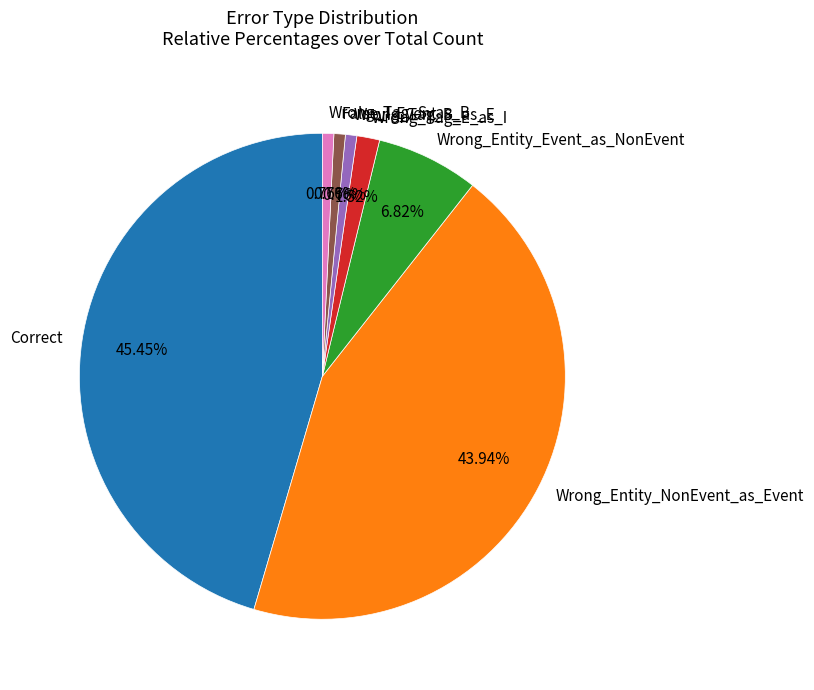

The Correct slice represents 45% of the pie. True or false?

True